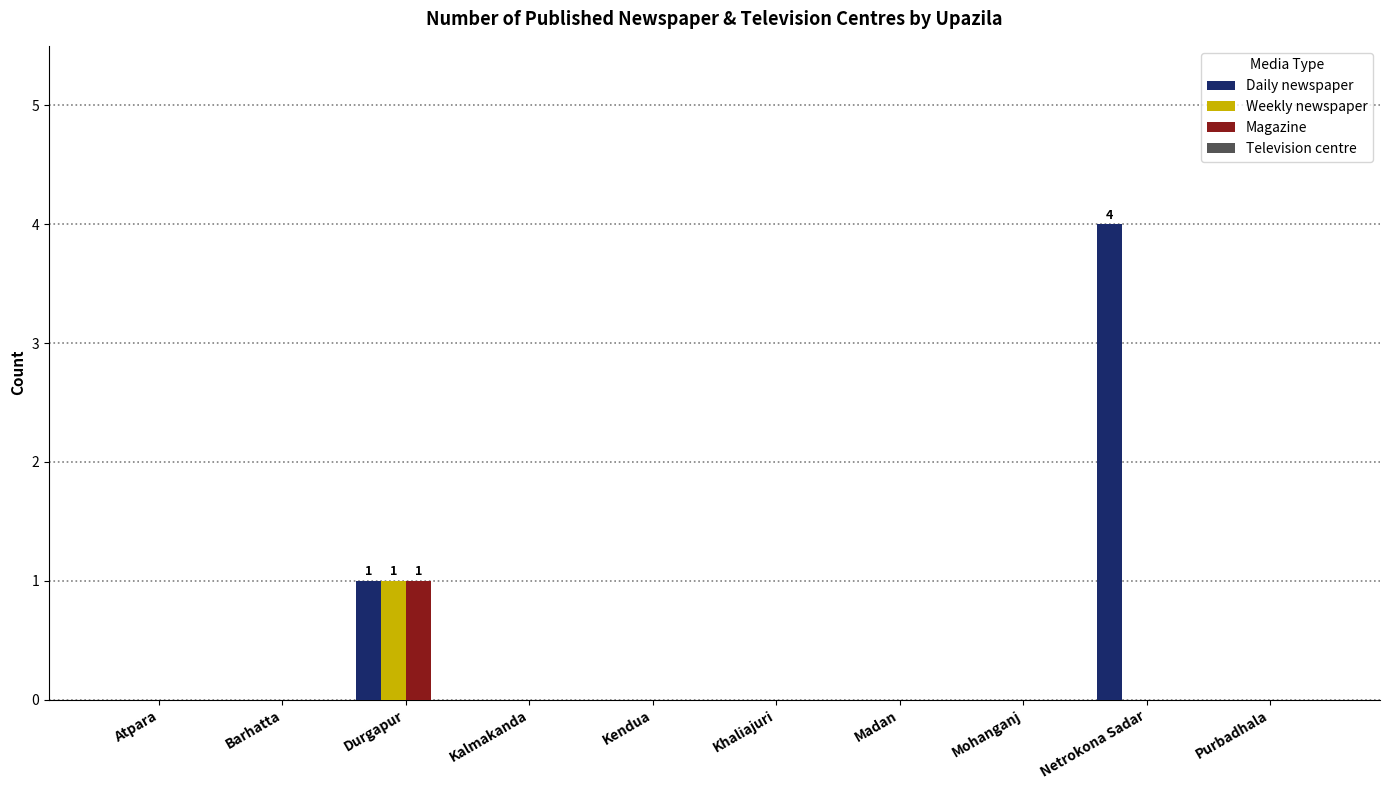

Reading right to left, list all the values displayed in this chart.

Daily newspaper: Purbadhala=0	Netrokona Sadar=4	Mohanganj=0	Madan=0	Khaliajuri=0	Kendua=0	Kalmakanda=0	Durgapur=1	Barhatta=0	Atpara=0
Weekly newspaper: Purbadhala=0	Netrokona Sadar=0	Mohanganj=0	Madan=0	Khaliajuri=0	Kendua=0	Kalmakanda=0	Durgapur=1	Barhatta=0	Atpara=0
Magazine: Purbadhala=0	Netrokona Sadar=0	Mohanganj=0	Madan=0	Khaliajuri=0	Kendua=0	Kalmakanda=0	Durgapur=1	Barhatta=0	Atpara=0